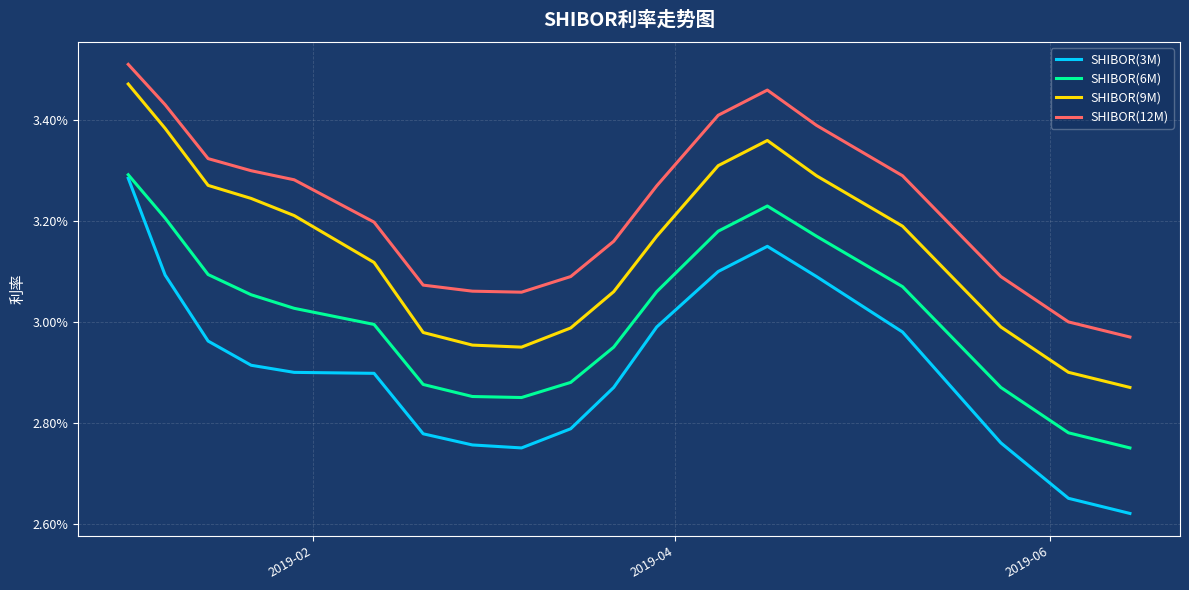

What are all the series names shown in the legend?

SHIBOR(3M), SHIBOR(6M), SHIBOR(9M), SHIBOR(12M)